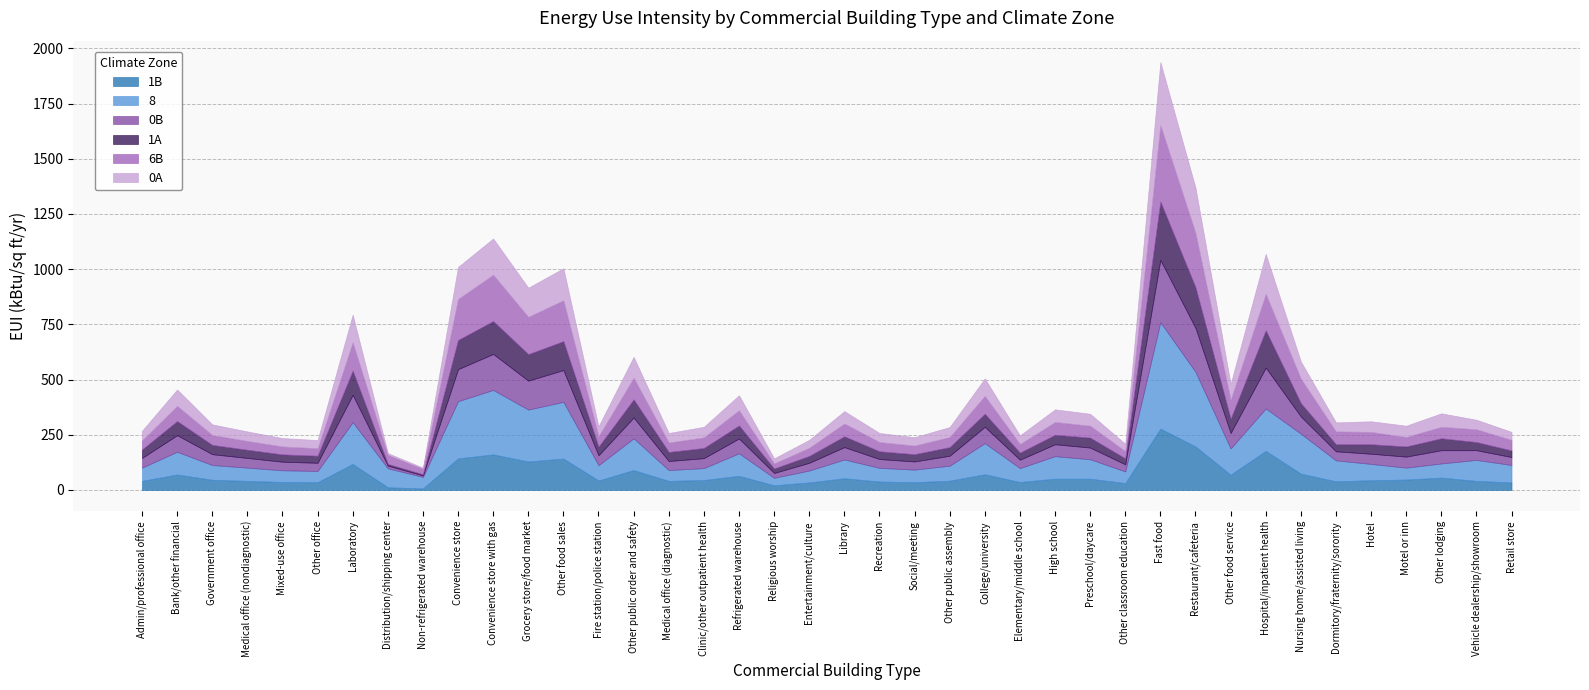

At which label does 0A reach its peak?

Fast food